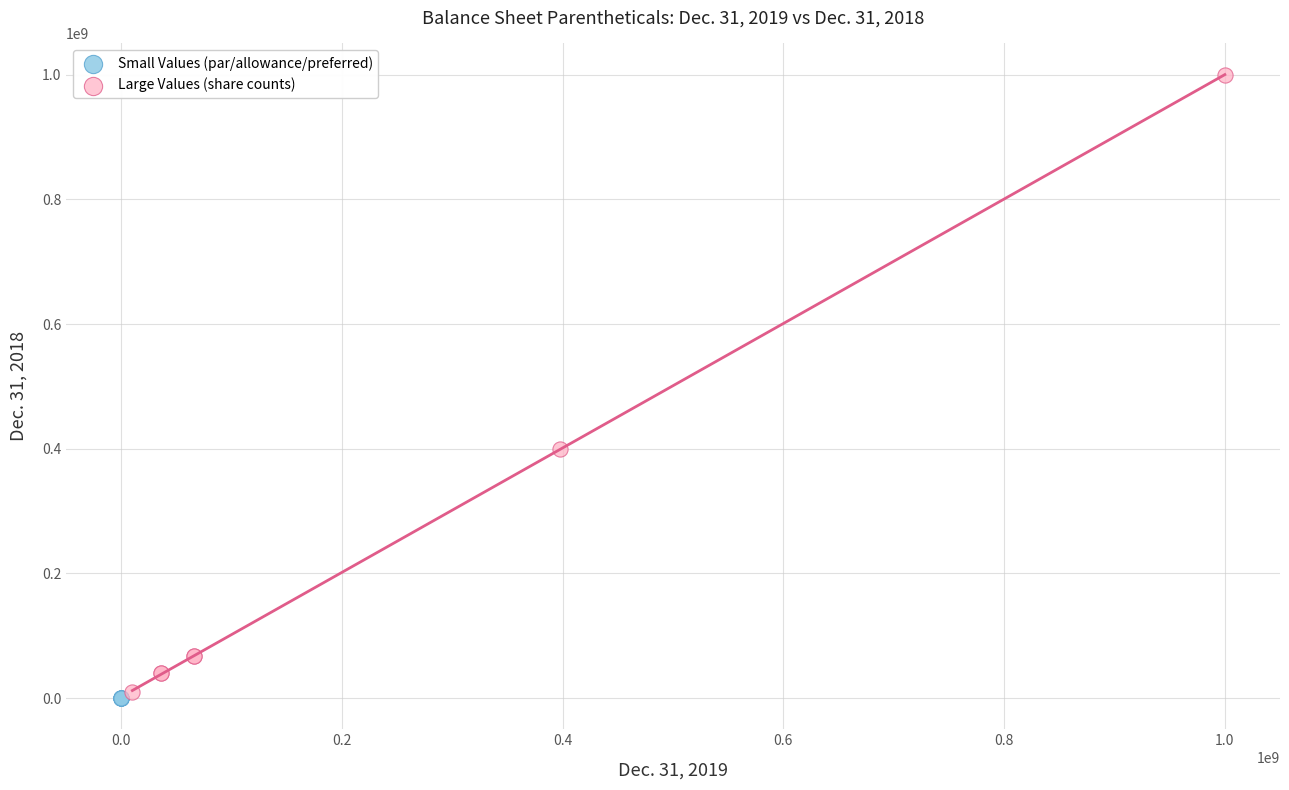

Which series contains the highest Y value?

Large Values (share counts)